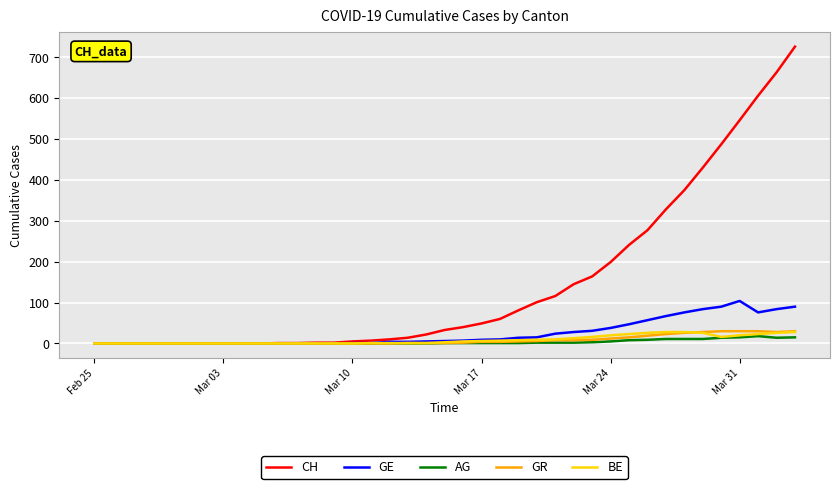

What is the maximum value shown in the chart?

726